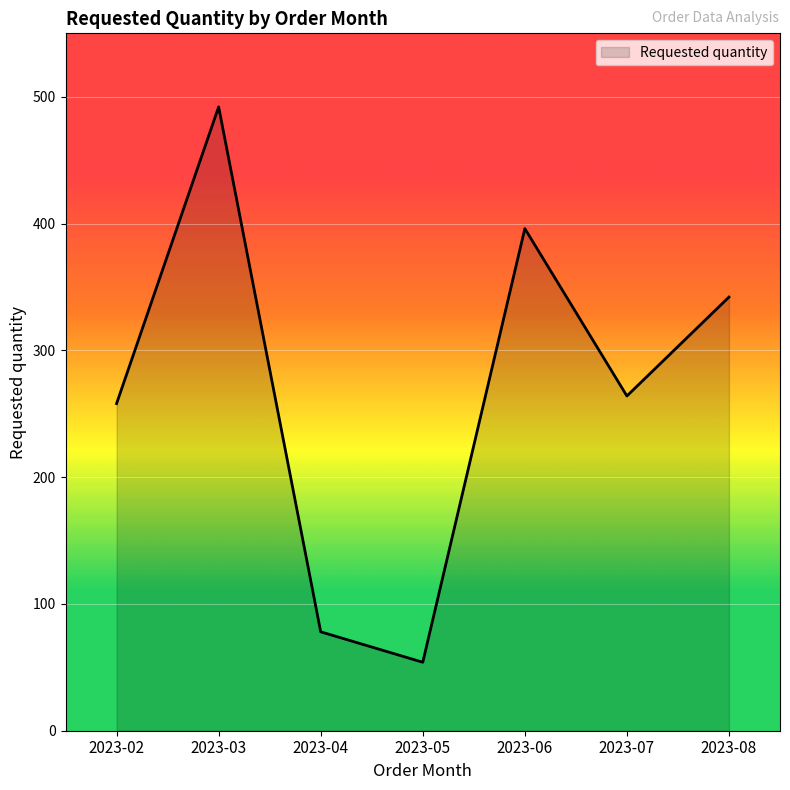

Reading left to right, what are all the values shown in this chart?

258	492	78	54	396	264	342